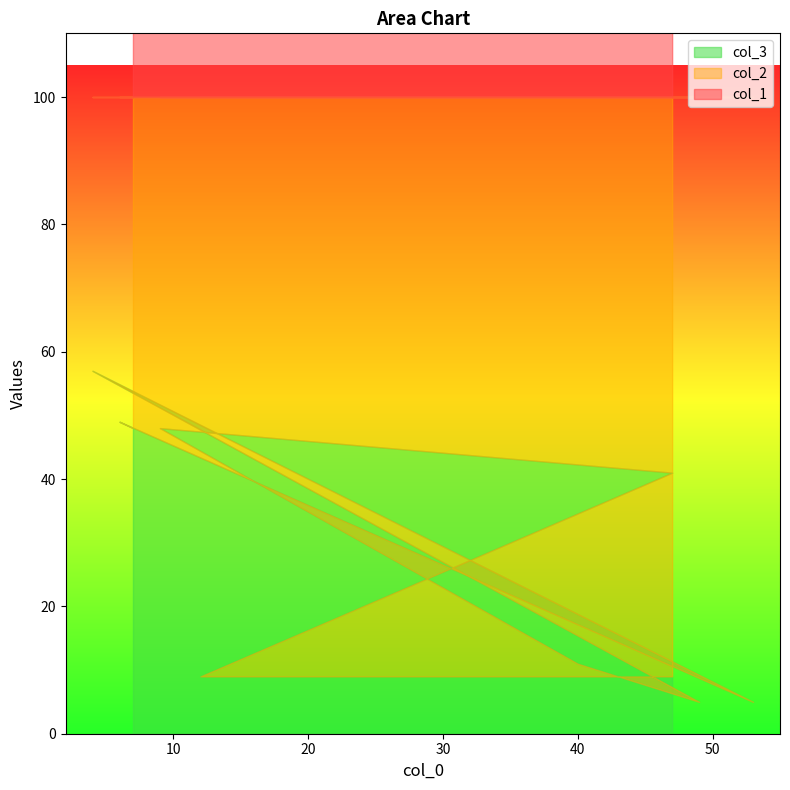

At which category does col_1 reach its first local peak?

12